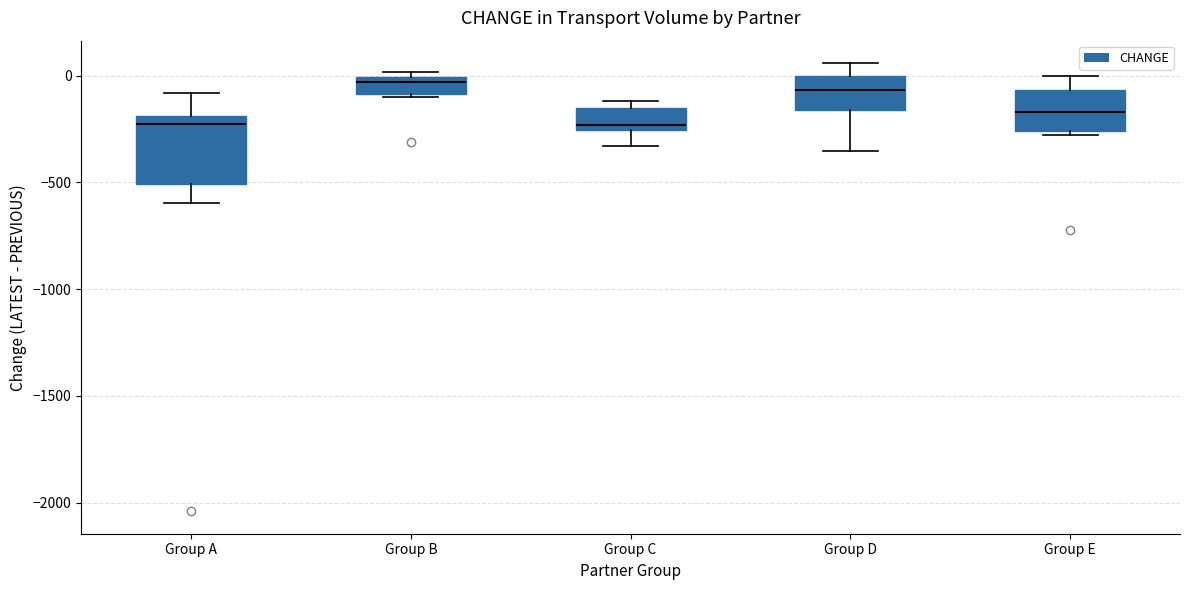

Where is the lower edge of the box for Group D on the y-axis? The values are not printed on the chart, so give them approximately, as read against the axis.

-150